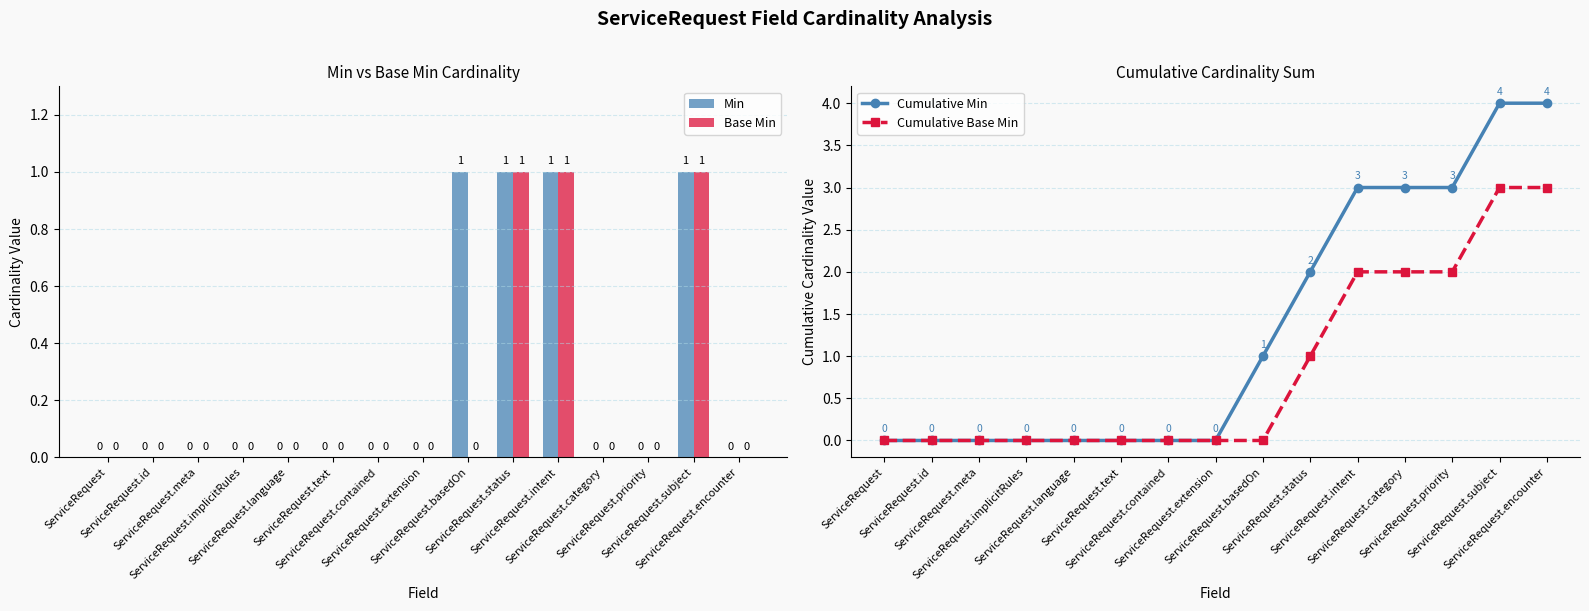

How many distinct data groups are displayed?

4